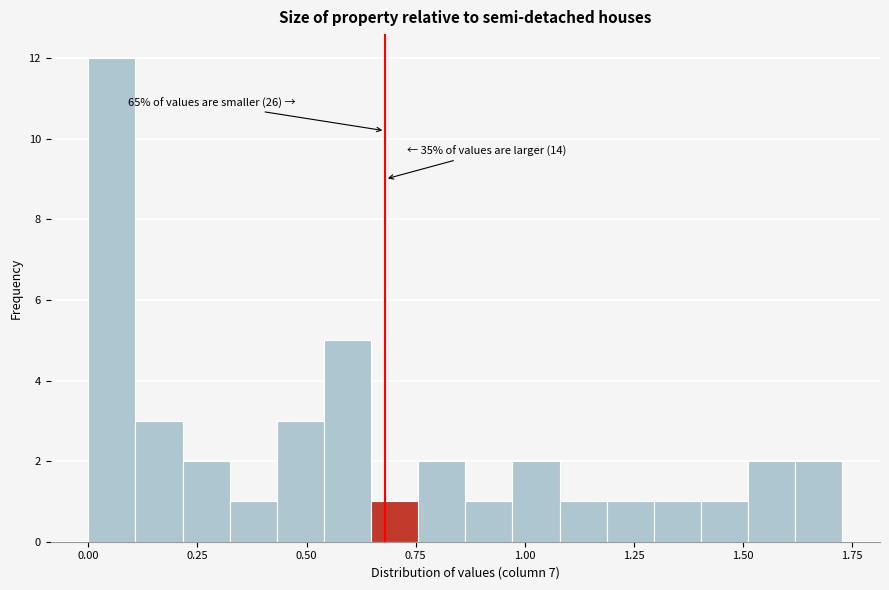

Around what value on the x-axis is the tallest bar? Give the approximate position of its centre, as read against the axis.

0.05